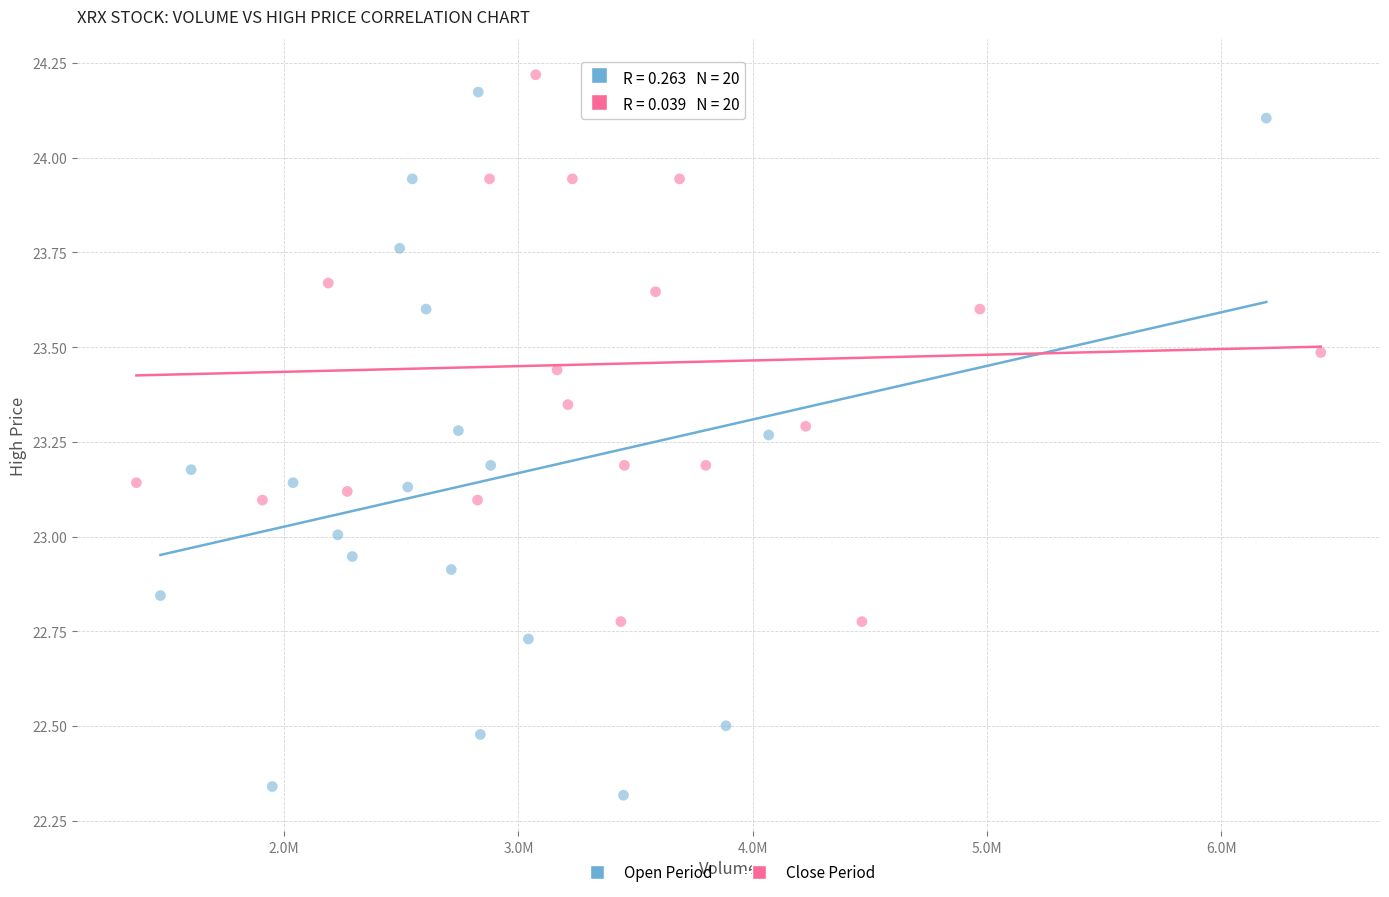

What are all the series names shown in the legend?

Open Period, Close Period